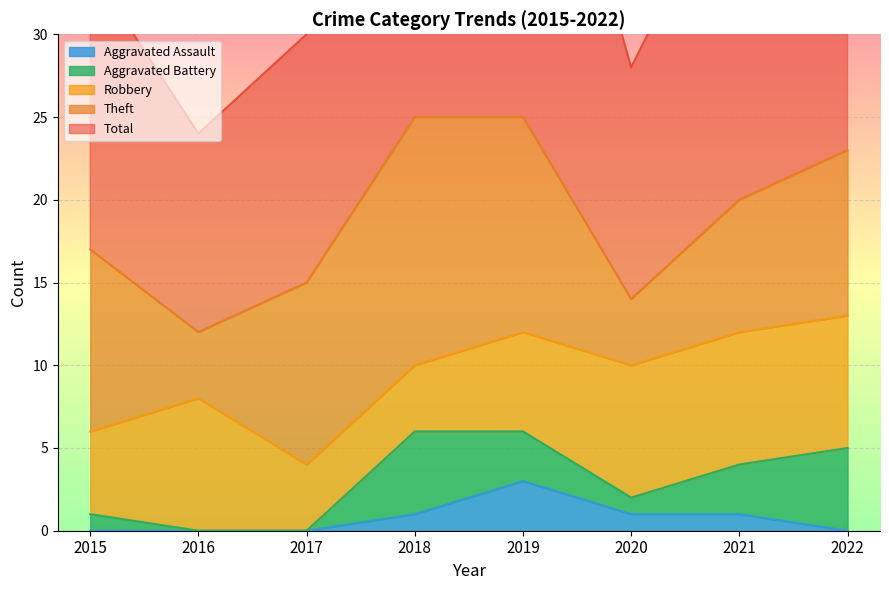

What is the total value across all series at 2020?

28